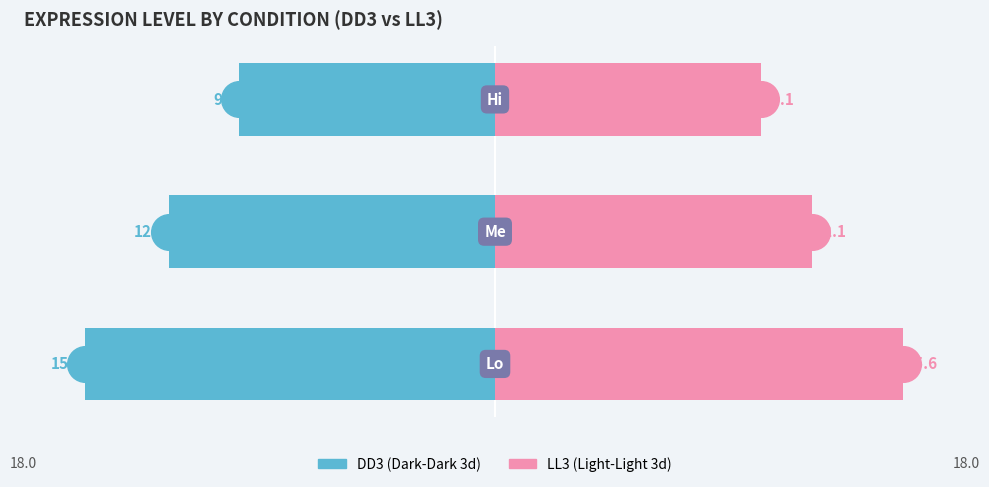

Which series reaches the minimum Y coordinate?

DD3 (Dark-Dark 3d)